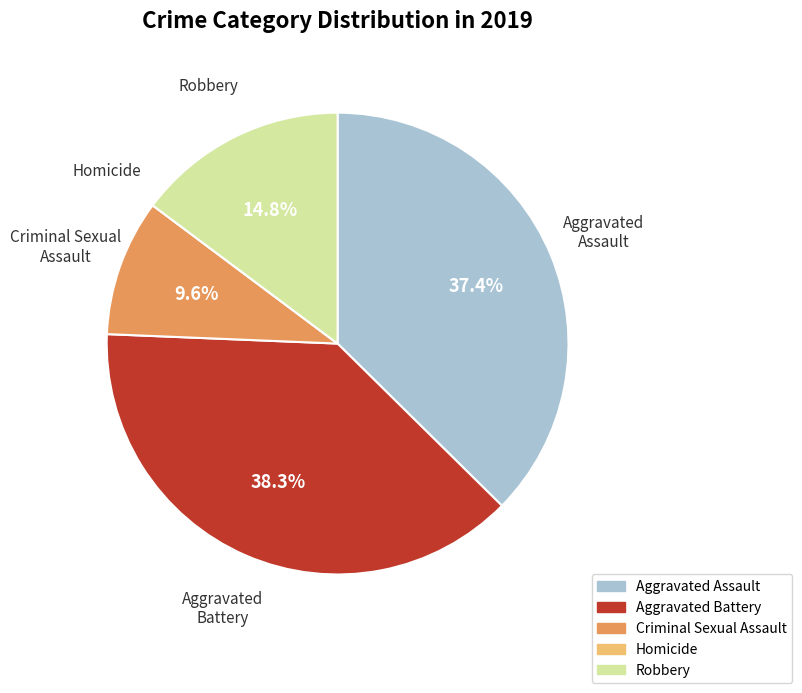

Does any single category account for the majority?

No